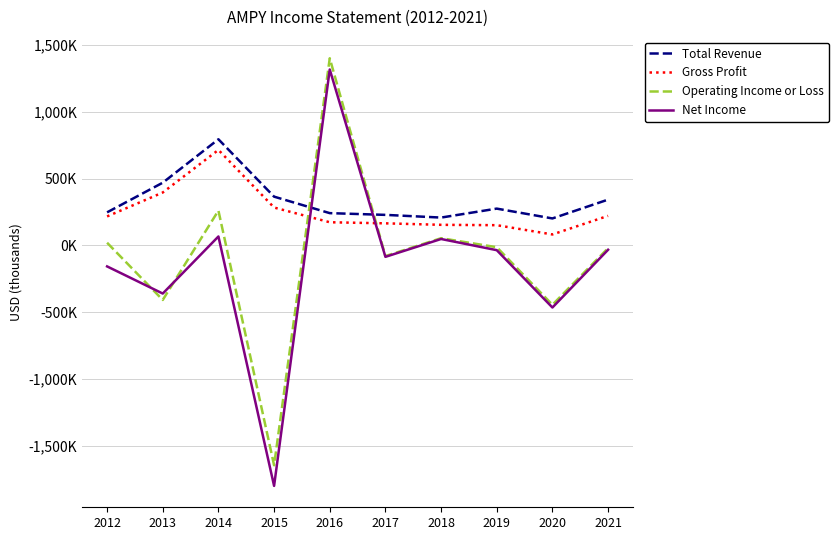

What is the sum of all Operating Income or Loss values?

-871700